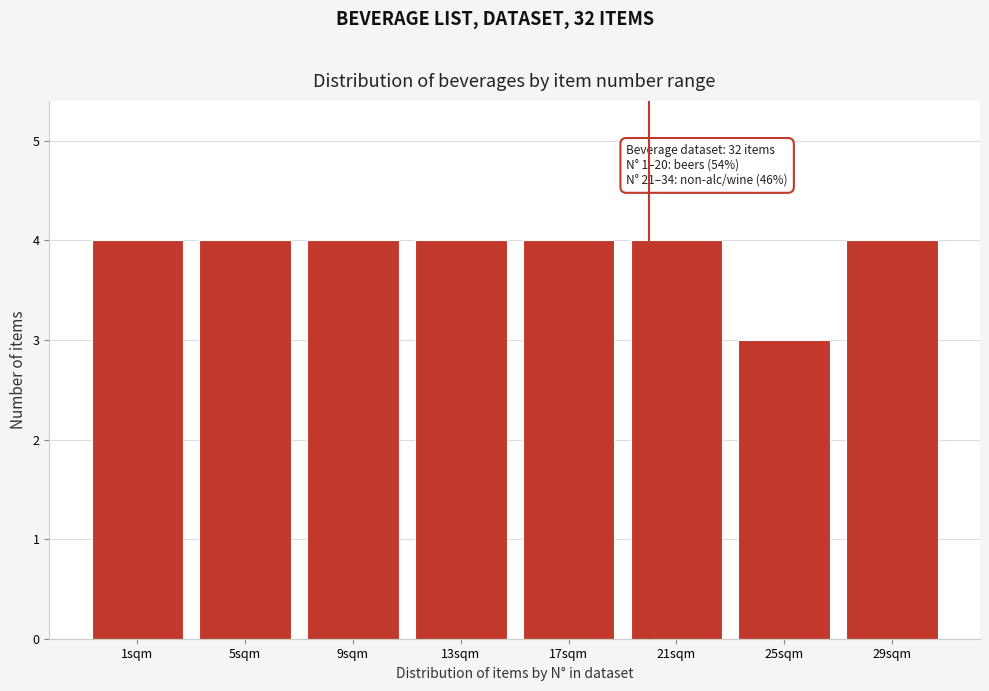

Reading left to right, extract all data points from this chart.

1sqm=4	5sqm=4	9sqm=4	13sqm=4	17sqm=4	21sqm=4	25sqm=3	29sqm=4